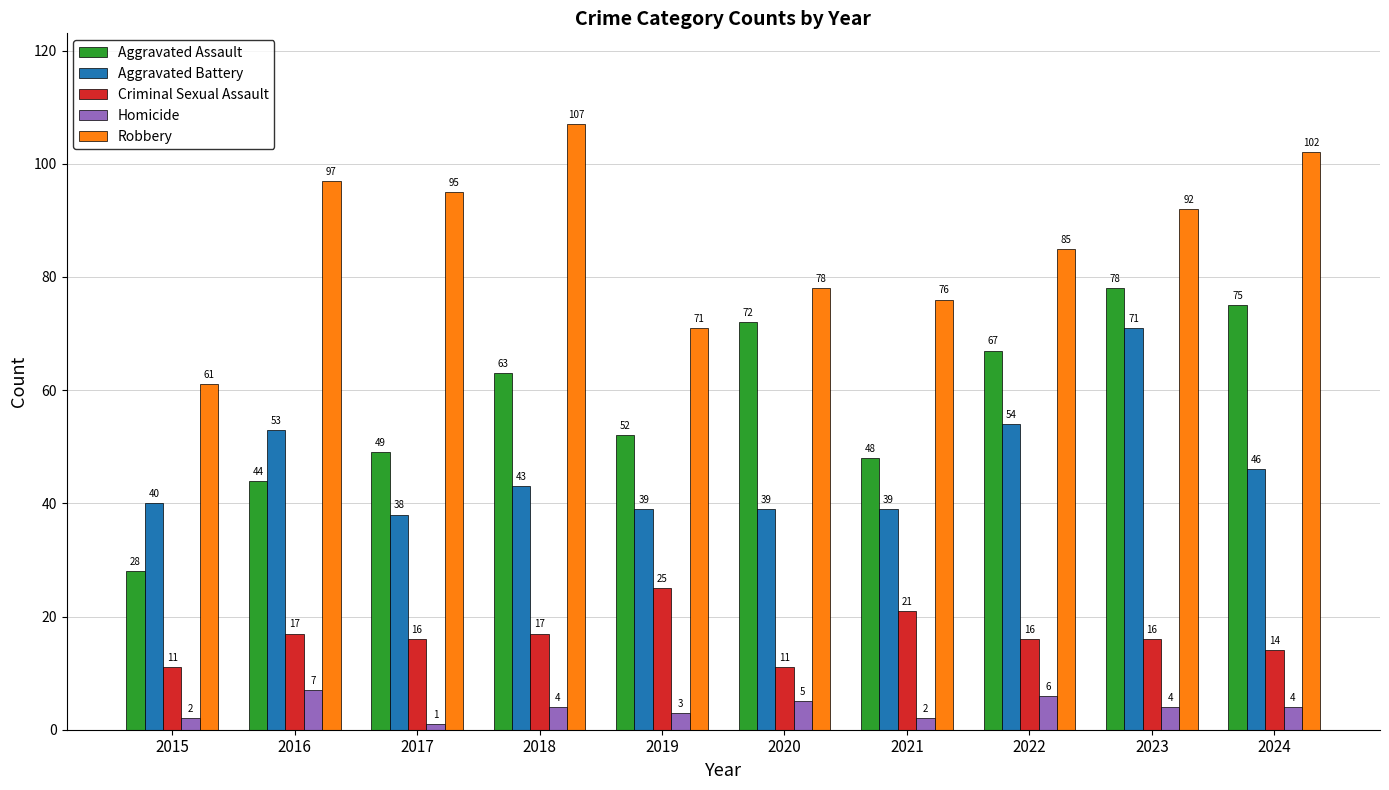

Is the value of Aggravated Assault at 2023 greater than the value of Criminal Sexual Assault at 2016?

Yes